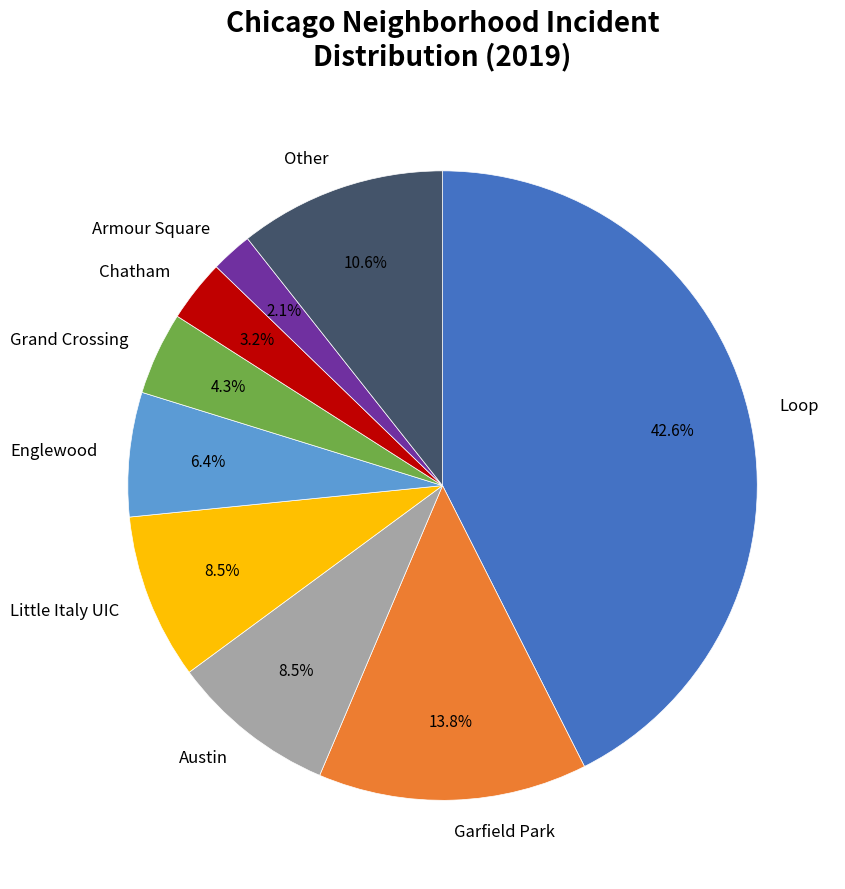

To the nearest percent, what is the difference between the Chatham and Englewood slice percentages?

3%